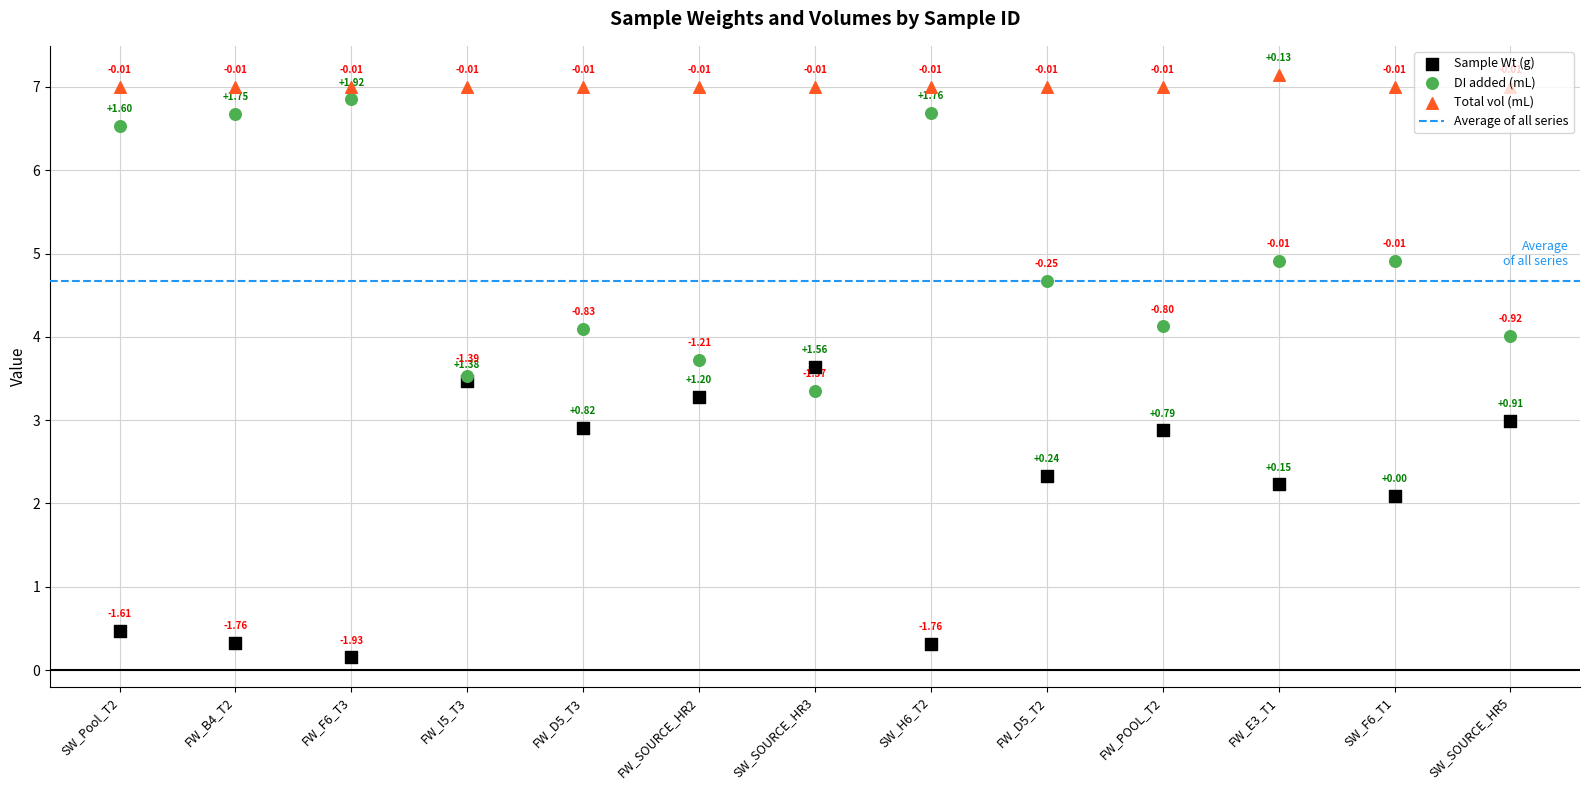

At which category is the sum across all series the highest?

FW_E3_T1